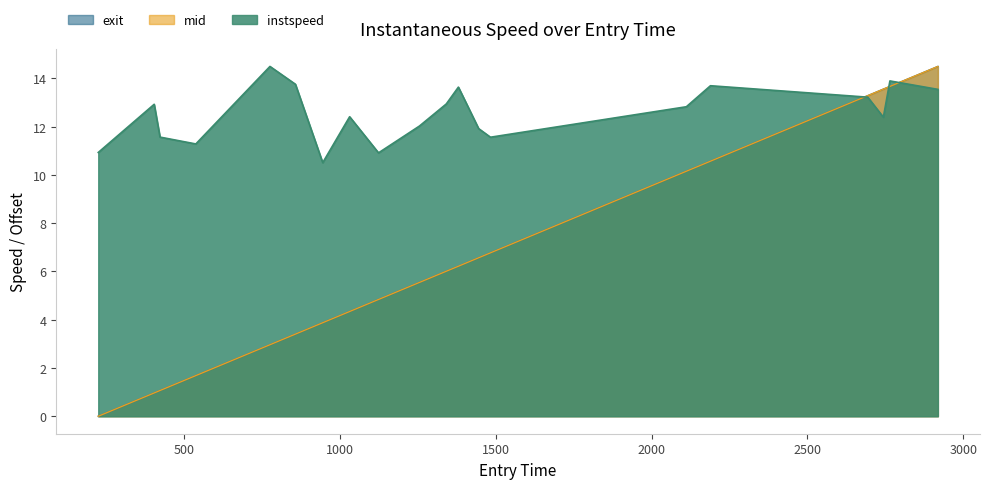

What is the difference between the second highest and second lowest values in the mid_offset series?

12.7